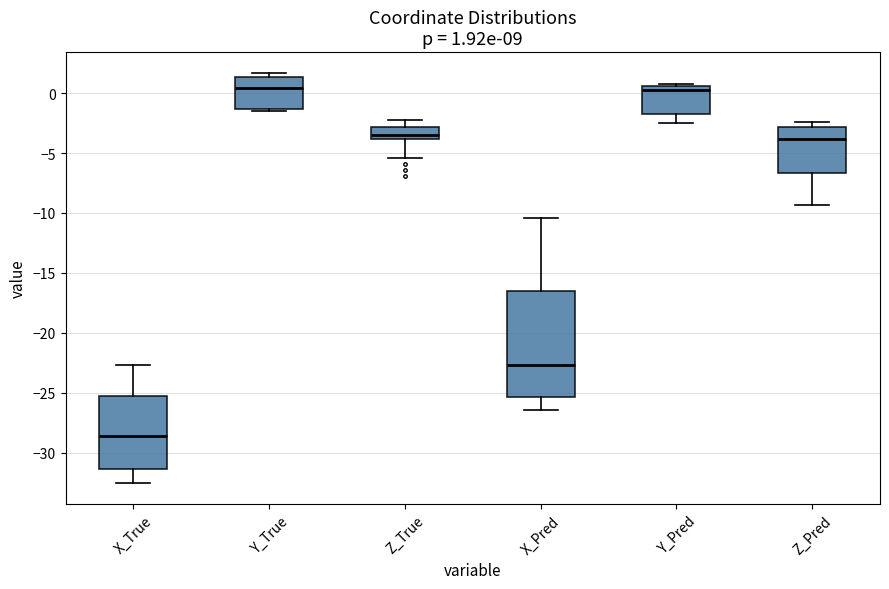

Which box's median line is the lowest?

X_True